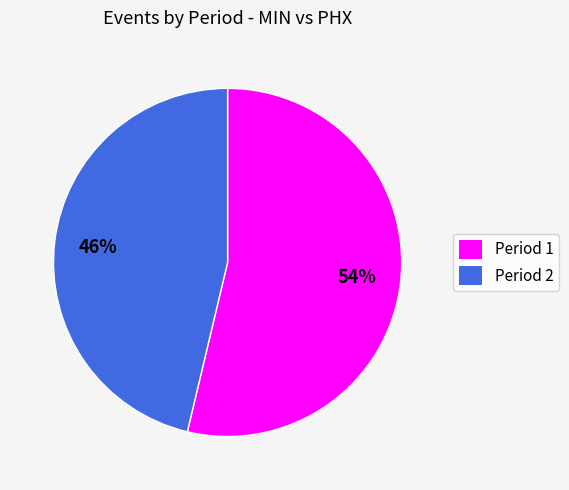

Is it true that Period 1 is 54% of the pie?

True